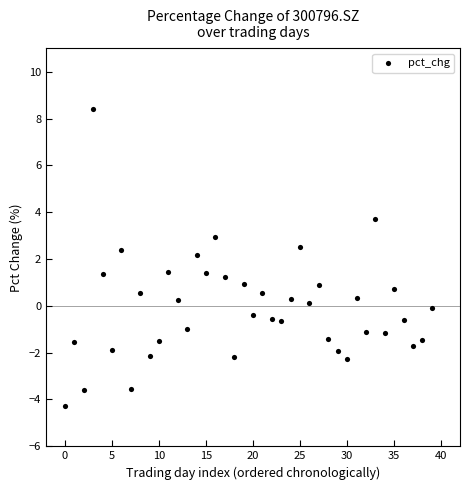

What is the range of Y values (max minus min)?

12.6